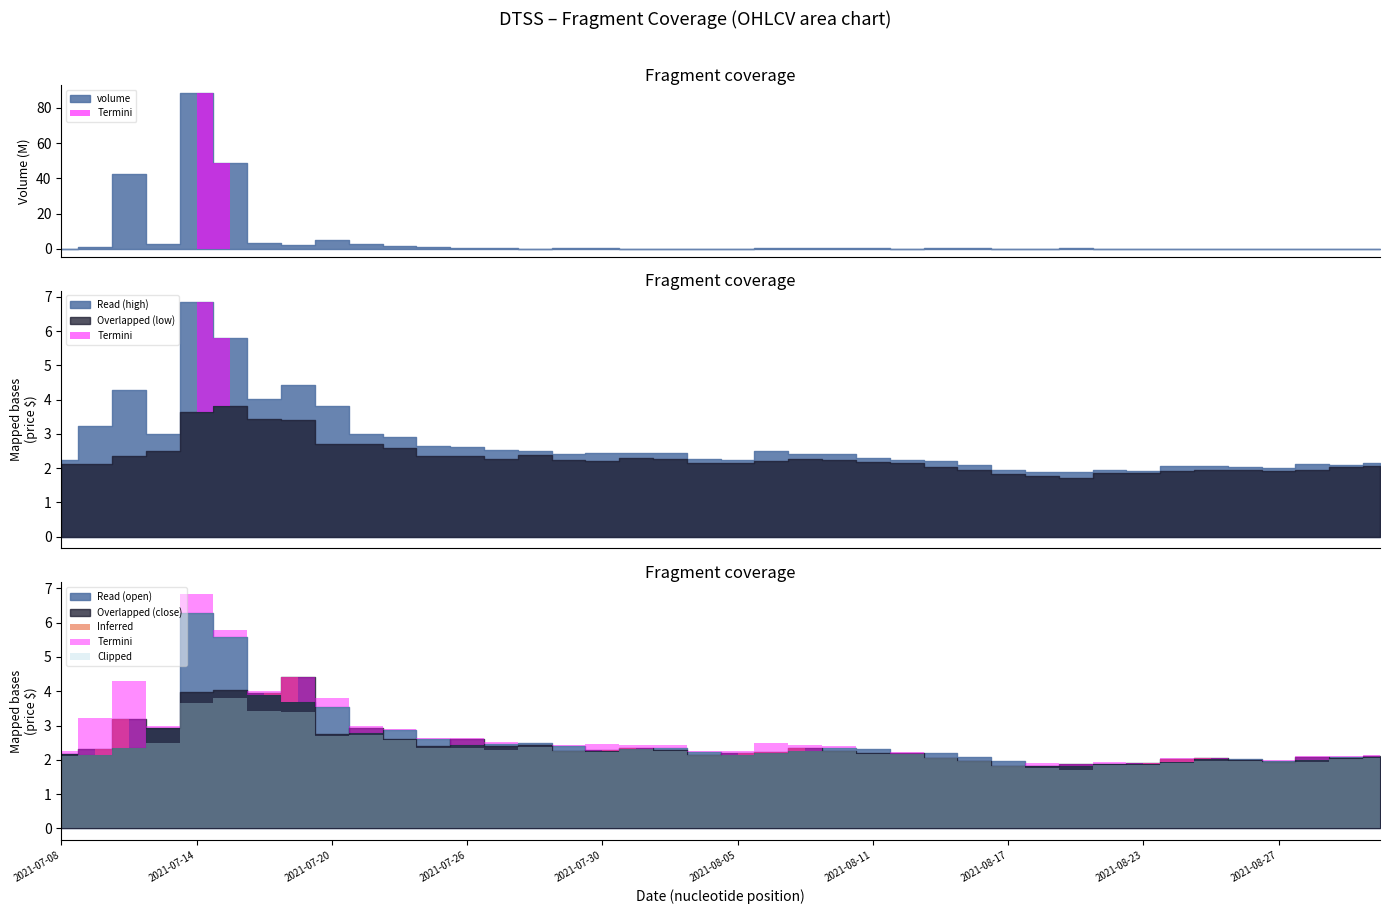

Rank the series by their maximum value, from lowest to highest.

low, close, open, high